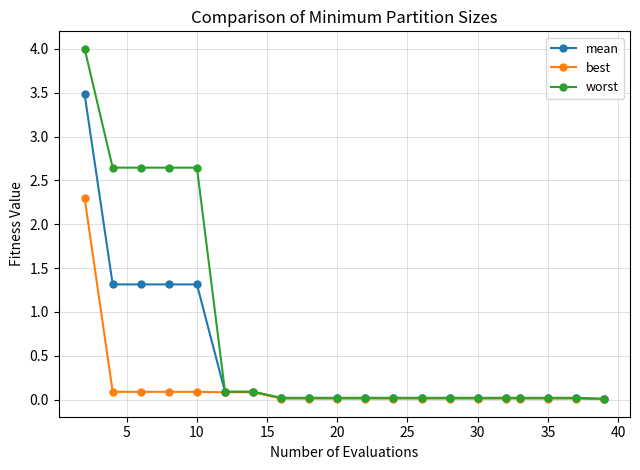

How many lines are shown in the chart?

3